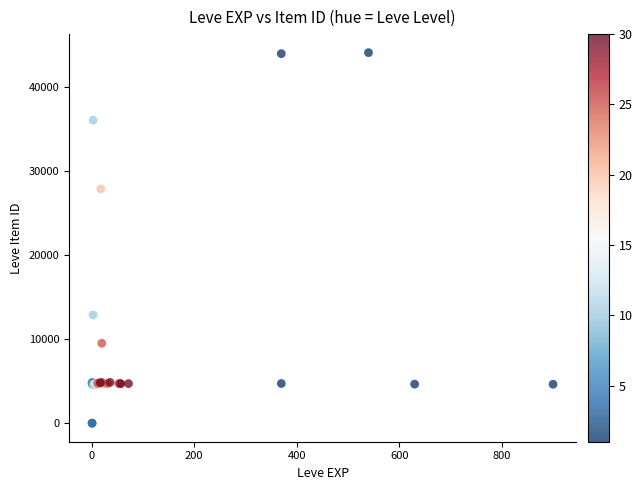

What Y value in the scatter plot is closest to 22048?

27884